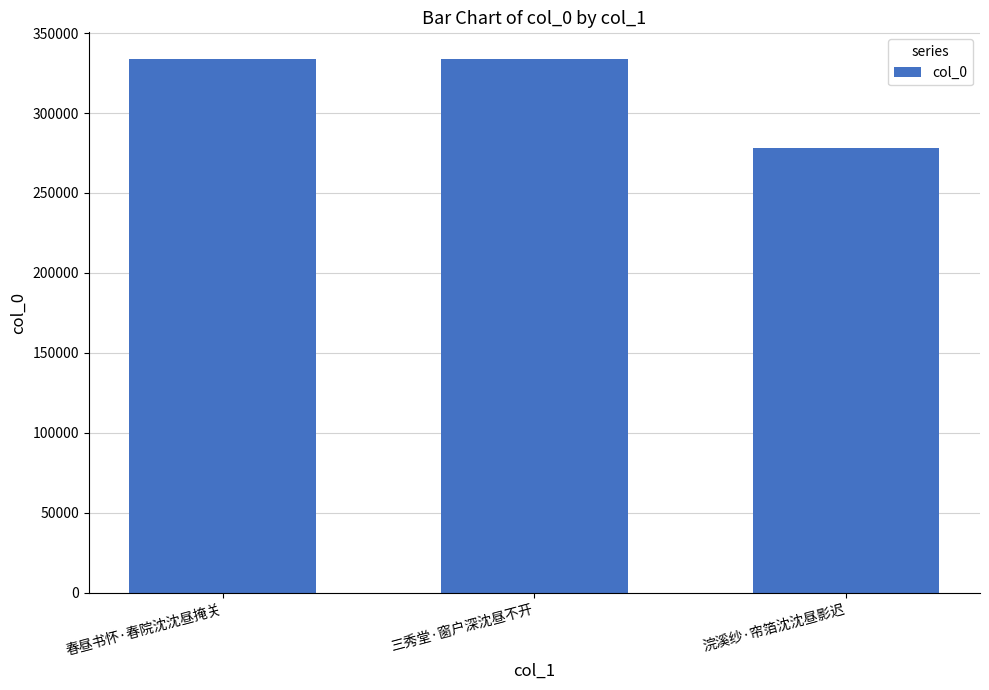

What is the difference between the values at 浣溪纱·帘箔沈沈昼影迟 and 春昼书怀·春院沈沈昼掩关?

55651